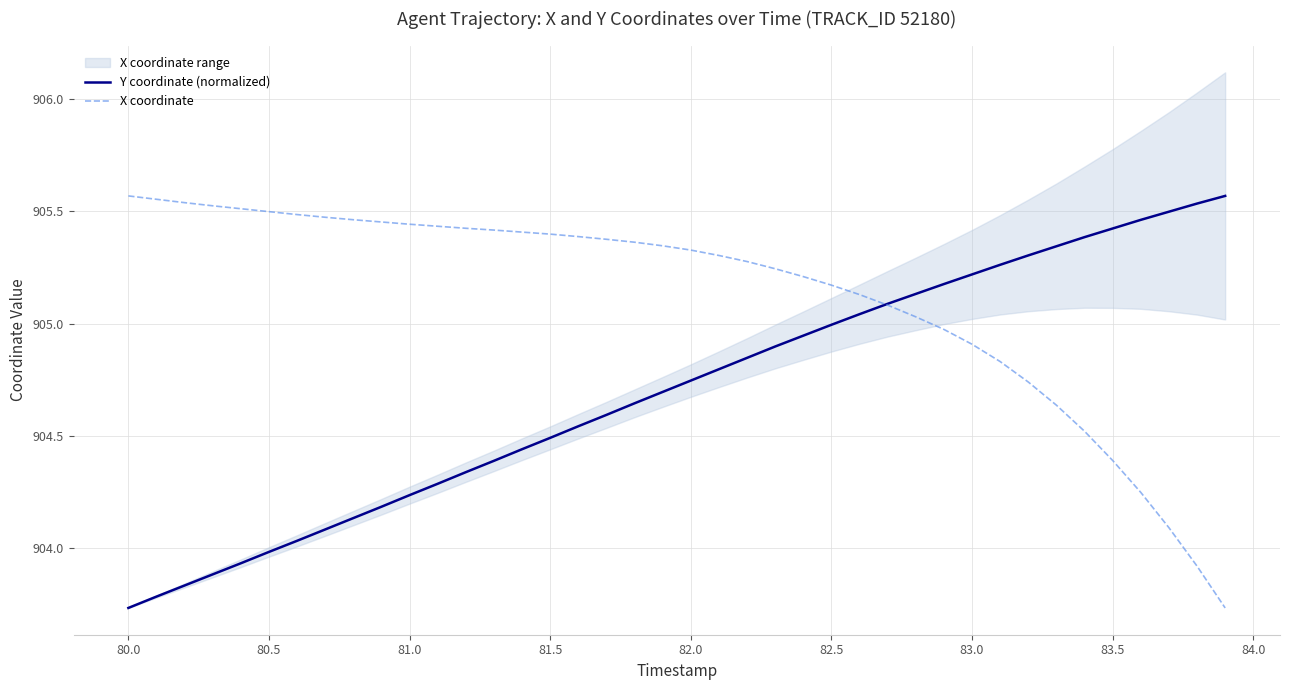

Which series ends up on top after the final intersection of X coordinate and Y coordinate (normalized)?

Y coordinate (normalized)